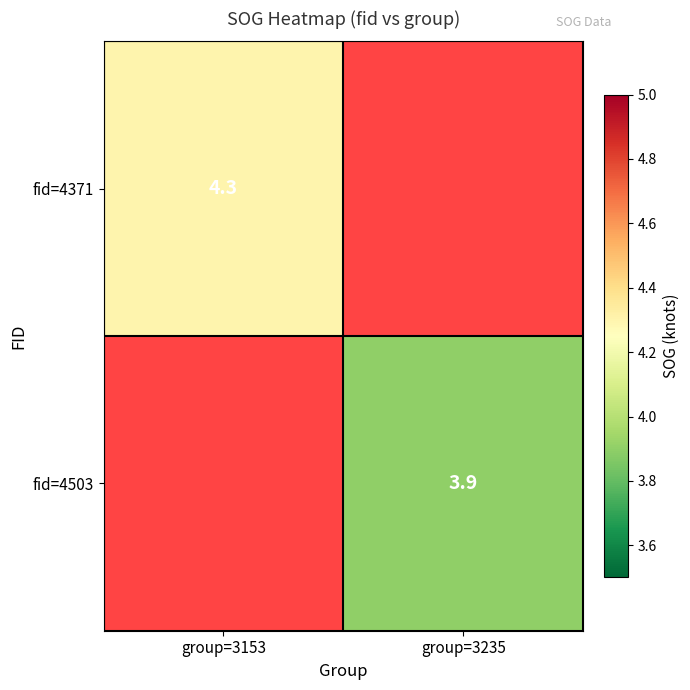

Is the value of fid=4371 at group=3153 greater than the value of fid=4503 at group=3235?

Yes